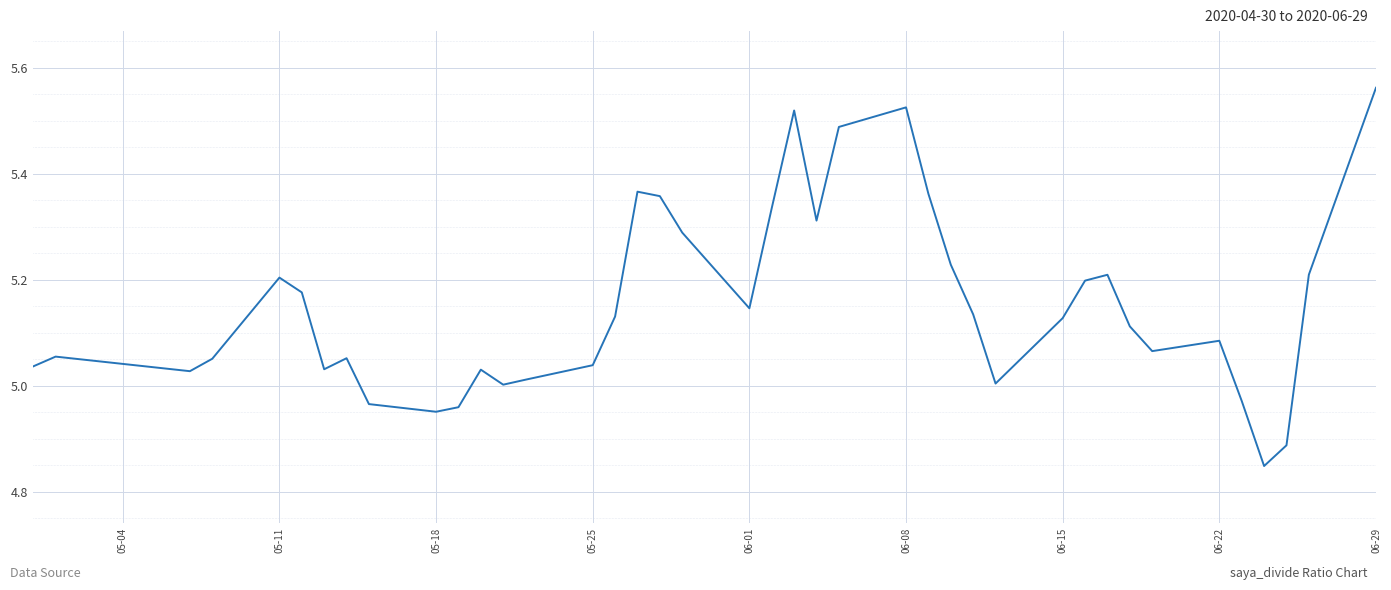

Which label corresponds to the largest value in the chart?

06-29